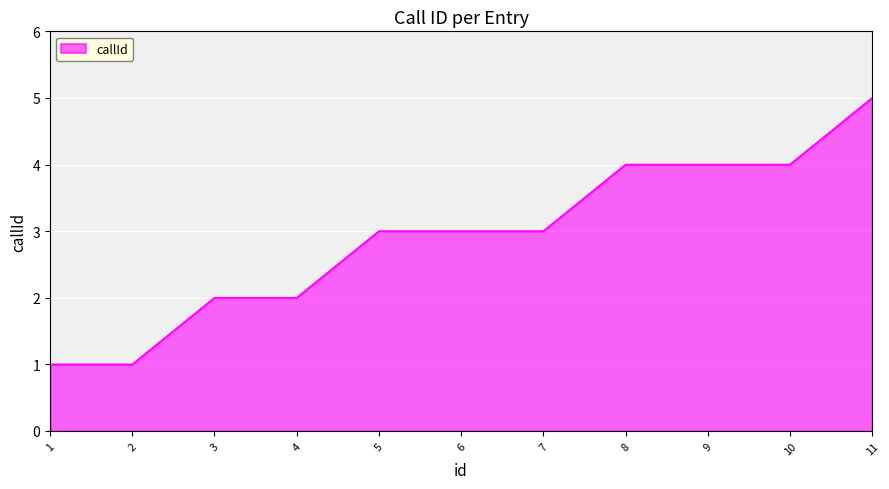

What is the greatest value displayed?

5